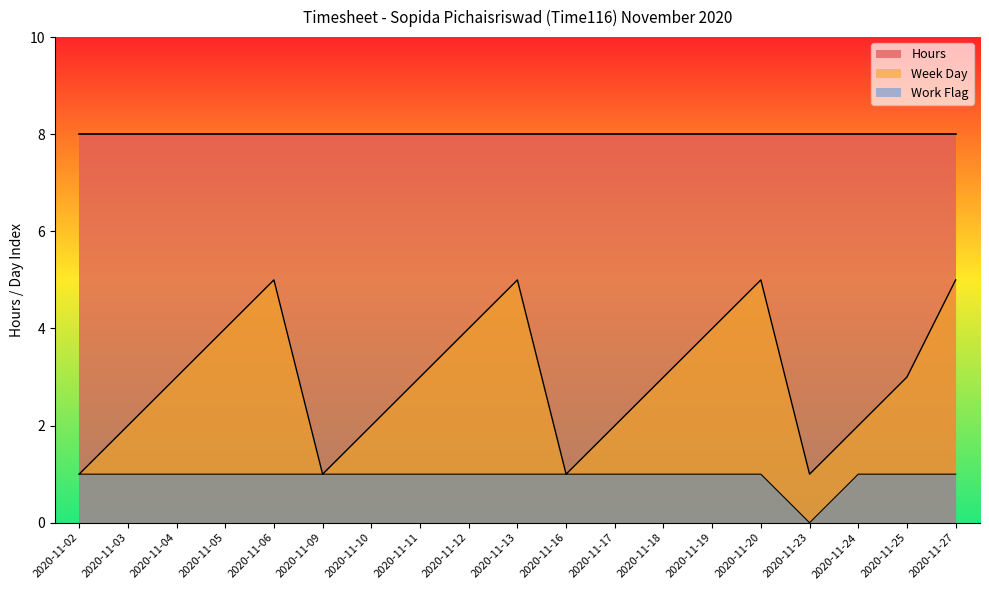

Rank the series by their average value, from highest to lowest.

Hours, Week Day, Work Flag